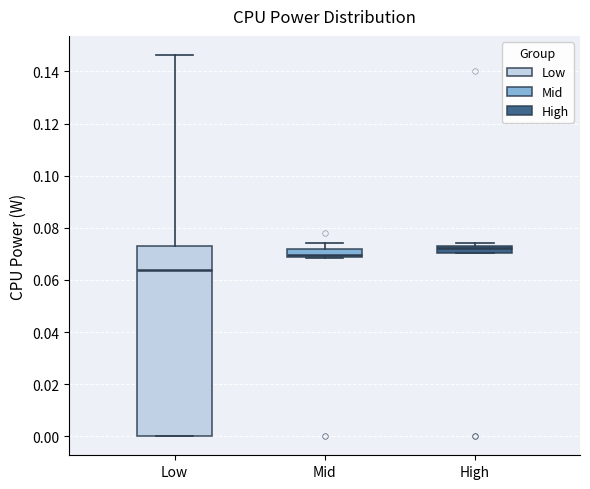

Where does the median line of the box for Mid sit on the y-axis? The values are not printed on the chart, so give them approximately, as read against the axis.

0.070